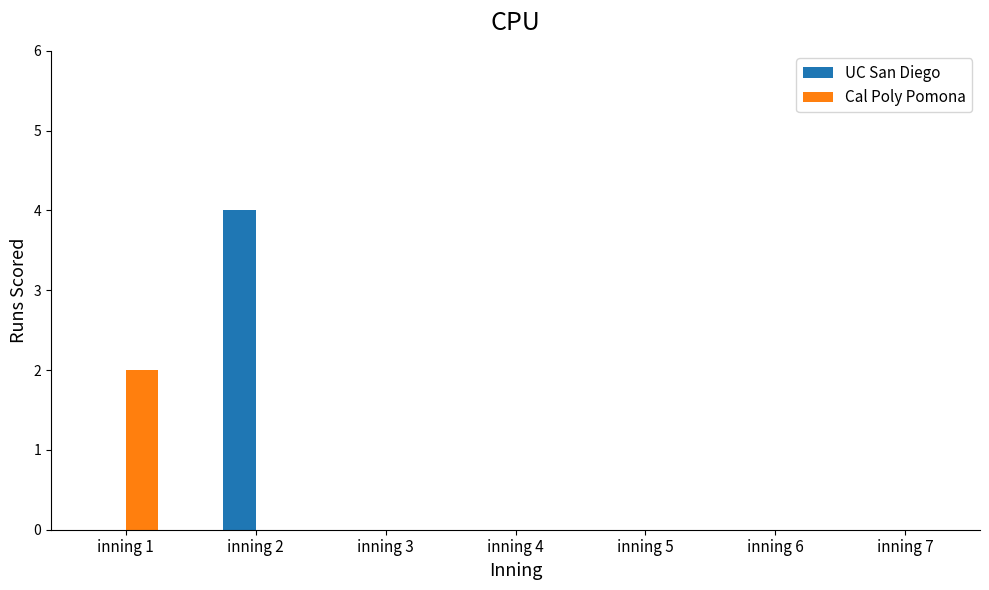

What is the sum of all UC San Diego values?

4